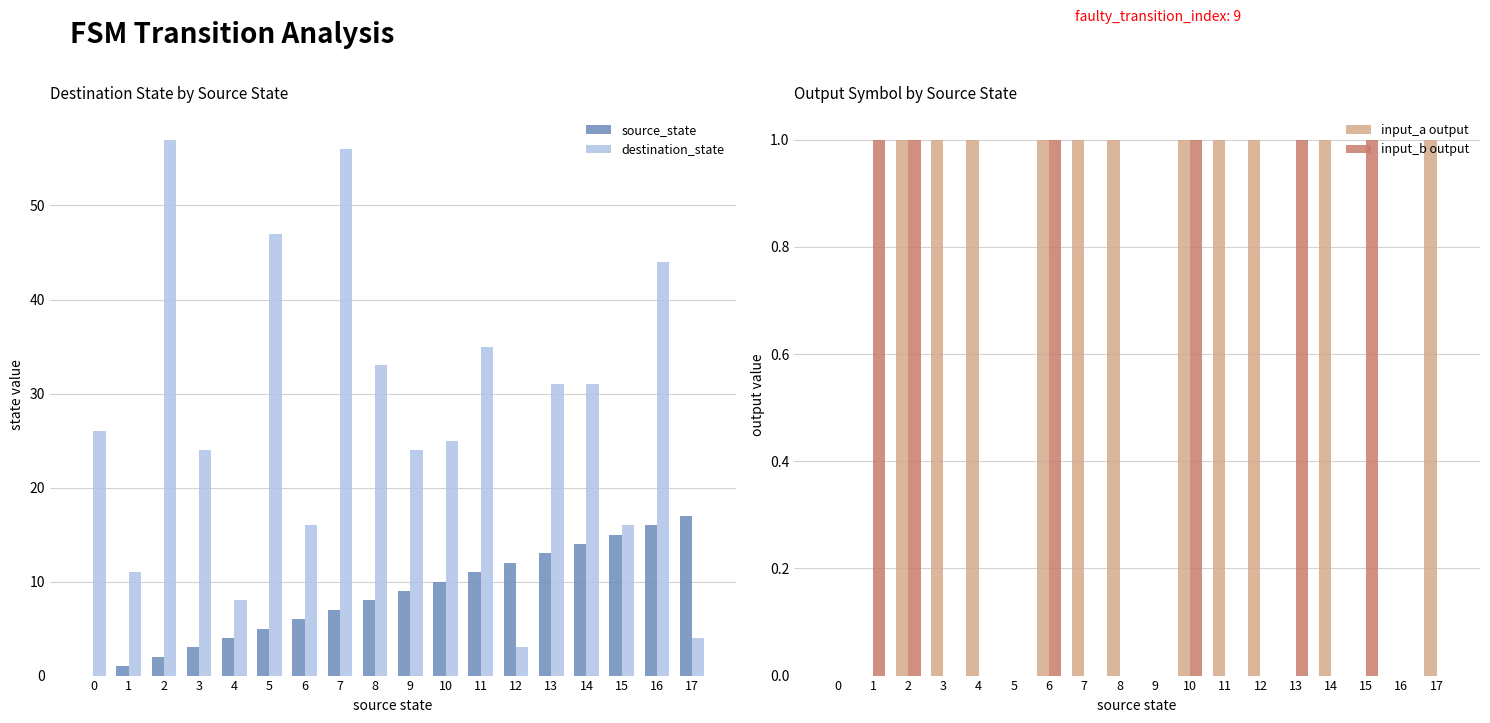

Reading left to right, extract all data points from this chart.

source_state: 0	1	2	3	4	5	6	7	8	9	10	11	12	13	14	15	16	17
destination_state: 26	11	57	24	8	47	16	56	33	24	25	35	3	31	31	16	44	4
input_a output: 0	0	1	1	1	0	1	1	1	0	1	1	1	0	1	0	0	1
input_b output: 0	1	1	0	0	0	1	0	0	0	1	0	0	1	0	1	0	0